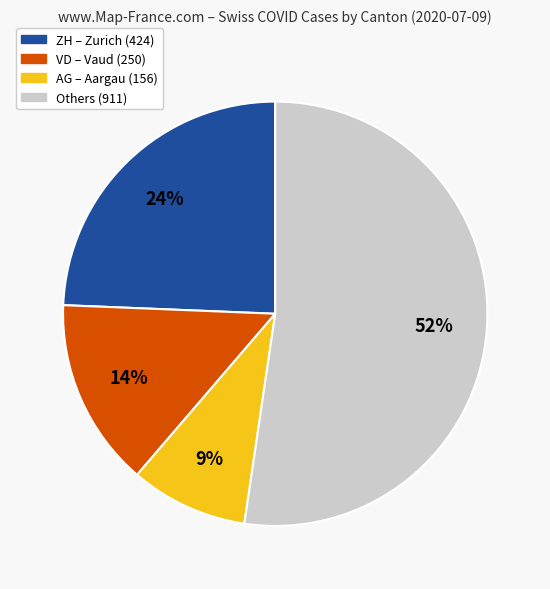

To the nearest percent, what is the difference between the largest and smallest slice percentages?

43%